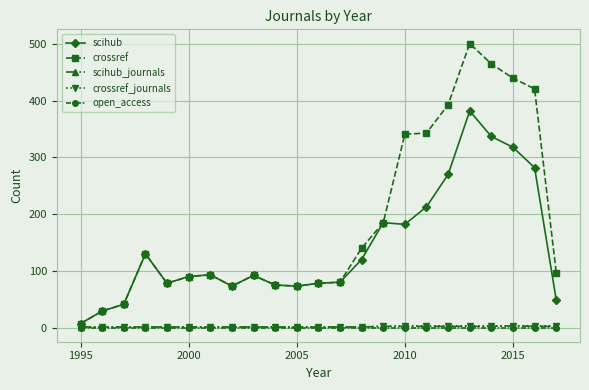

Which series has the widest spread of values?

crossref